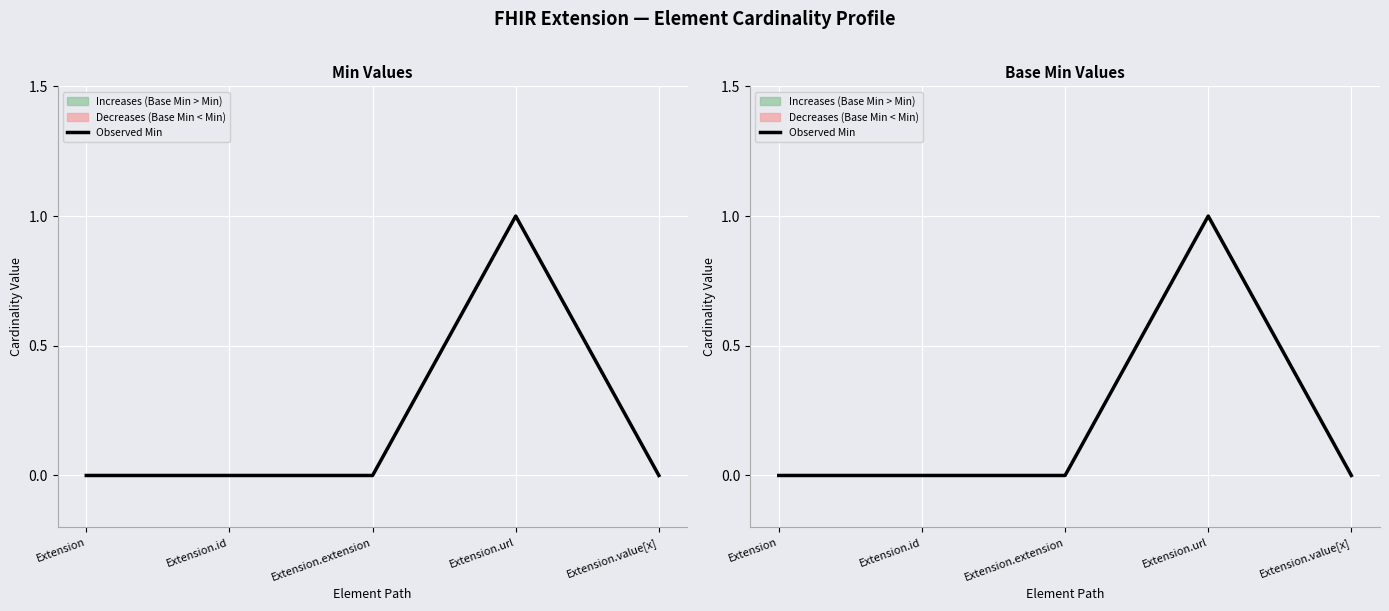

Count the values in the range 0 to 1.

5